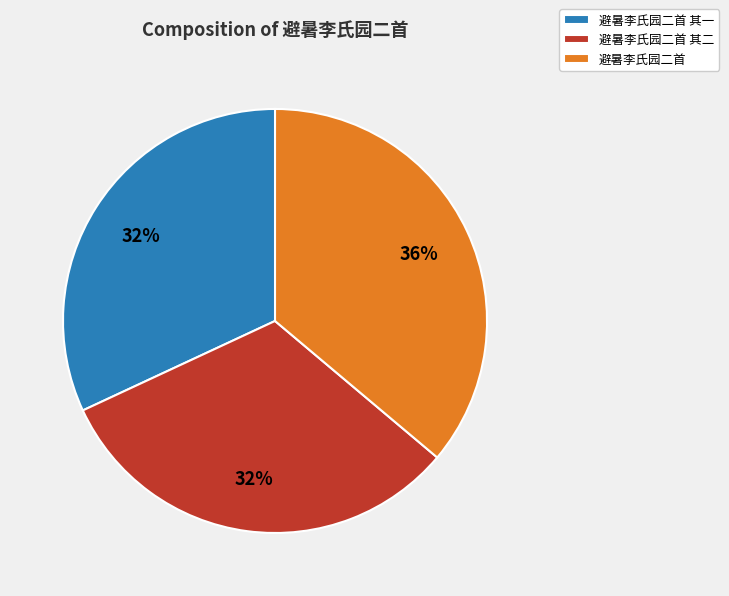

Is the sum of 避暑李氏园二首 其二 and 避暑李氏园二首 其一 greater than half?

Yes